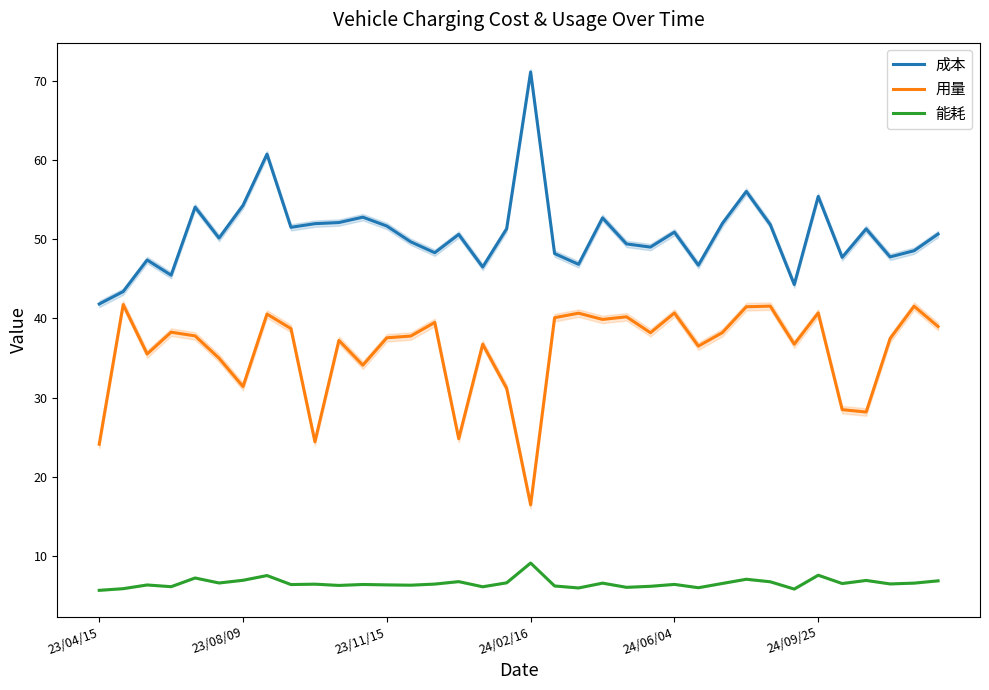

What is the sum of the 用量 values at 15 and 35?

63.8